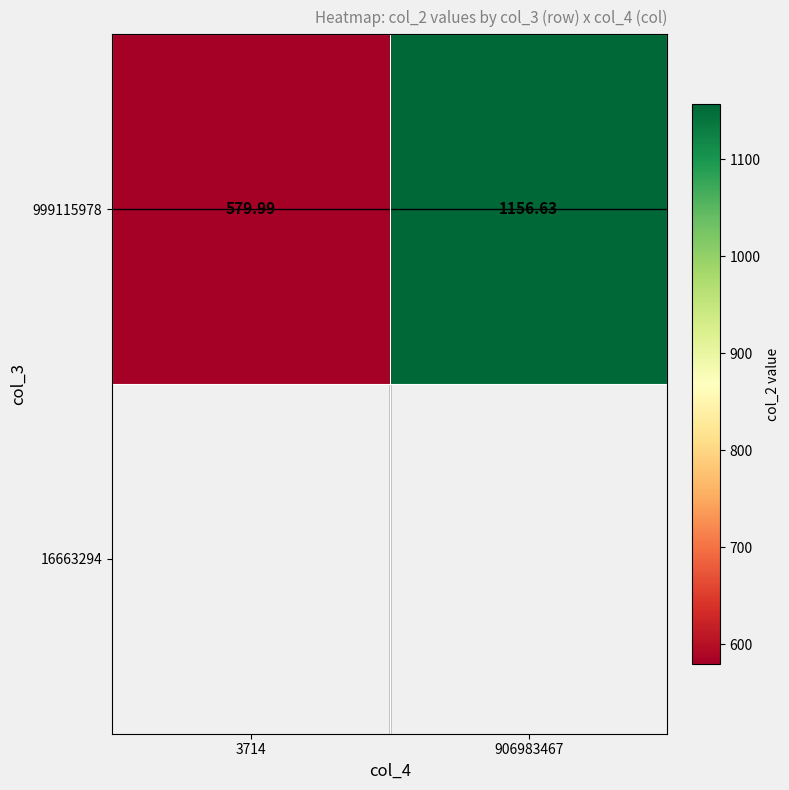

What is the change in value from 3714 to 906983467?

+576.6